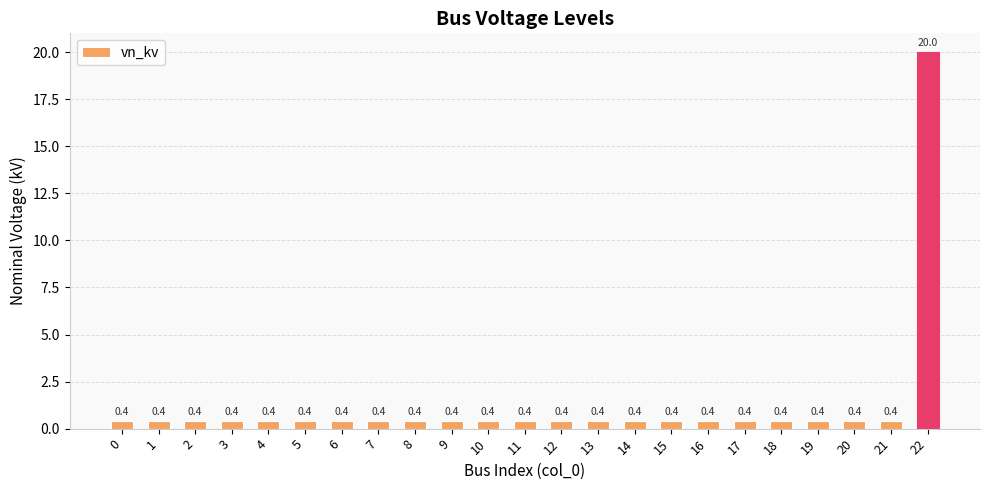

Read the value at 13.

0.4